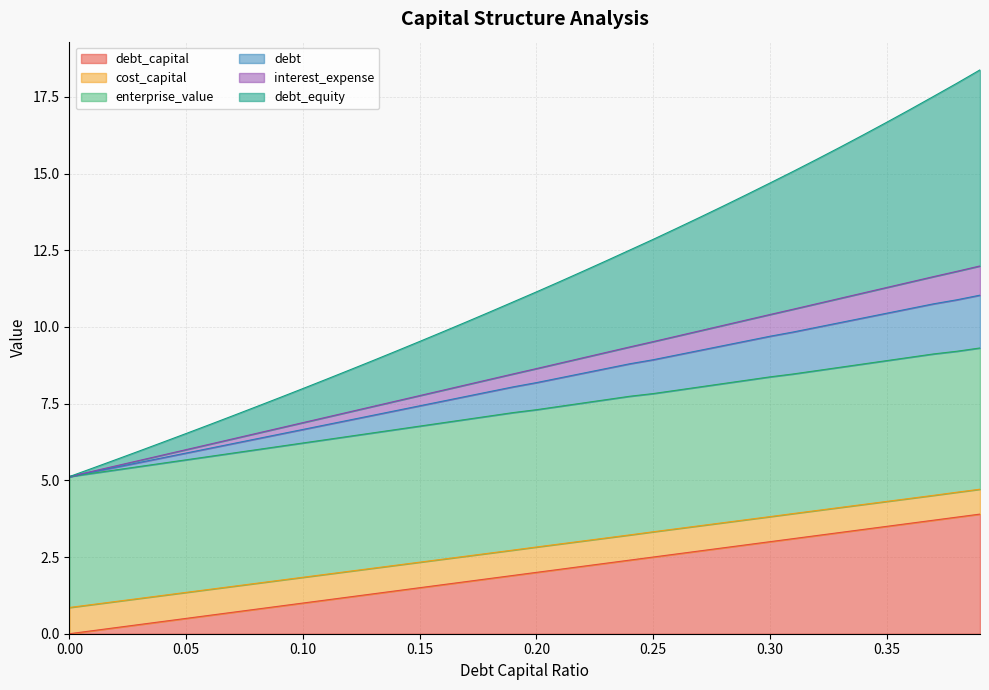

What is the total value across all series at 0.35?

16.7